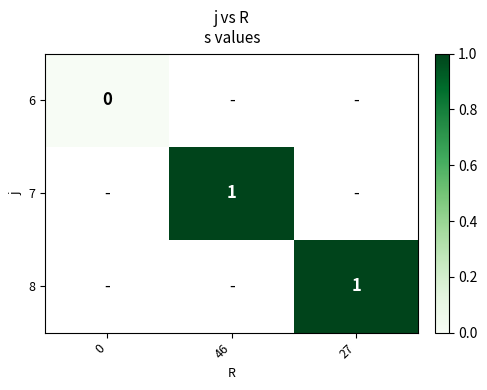

True or false: 8 has a value of 1 at 27.

True